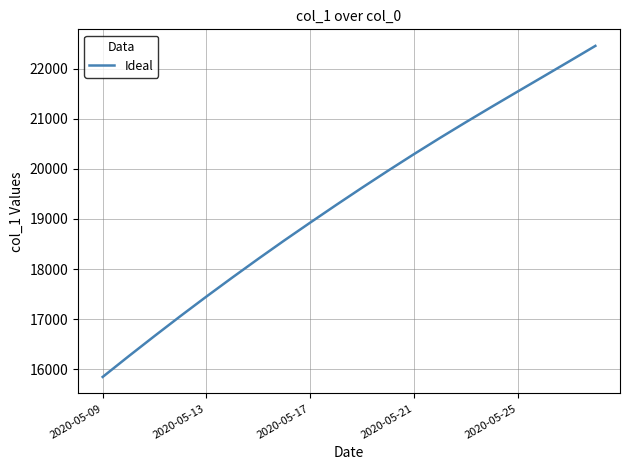

What is the smallest value displayed?

15842.6